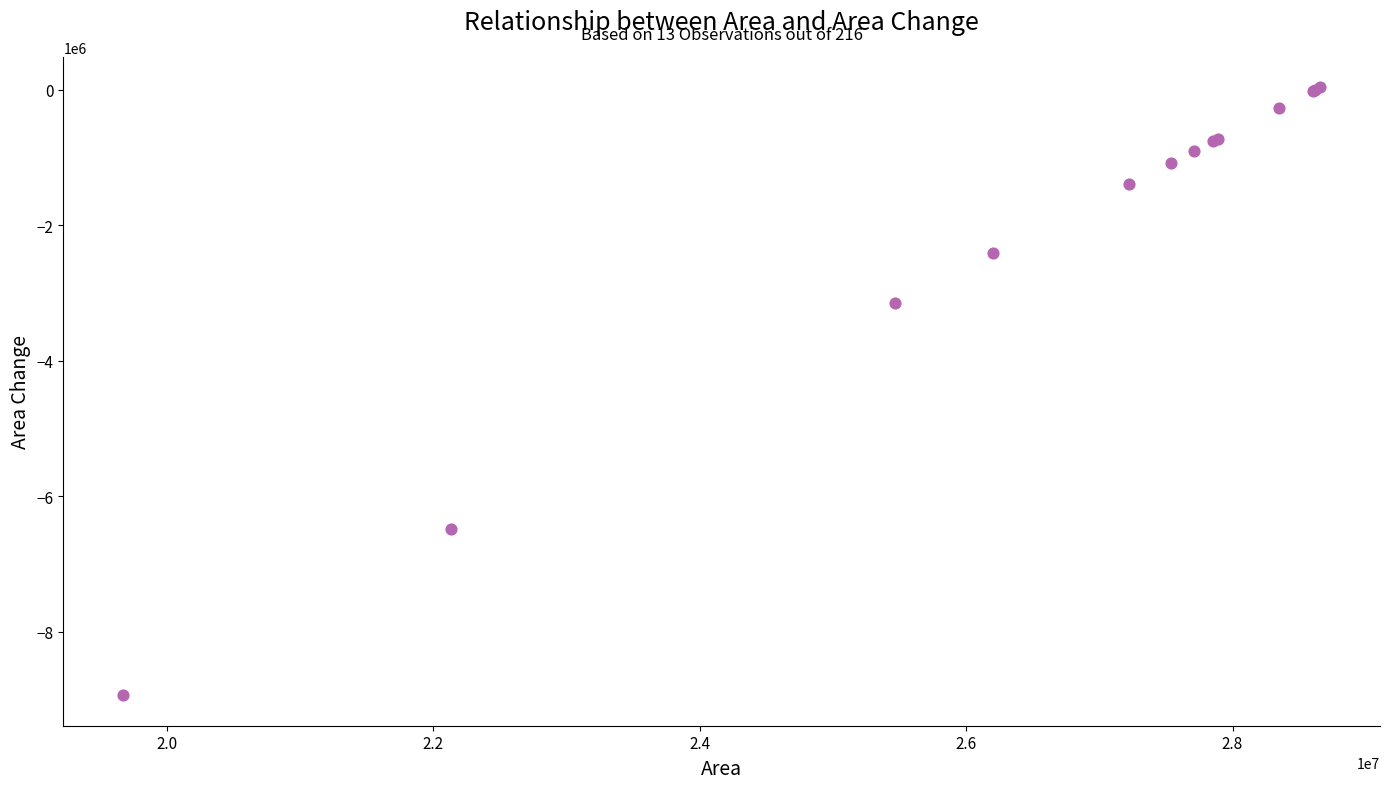

What Y value in the scatter plot is closest to -4450950?

-3150900